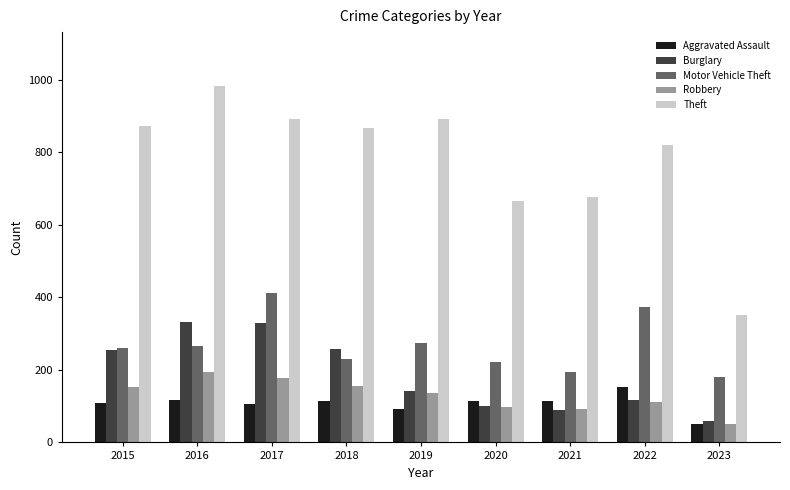

Between 2019 and 2021, which series saw the biggest shift?

Theft